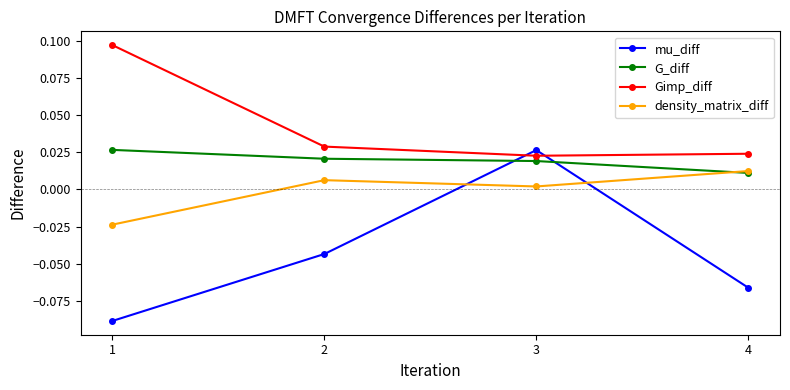

Which category has the lowest value in the G_diff series?

4